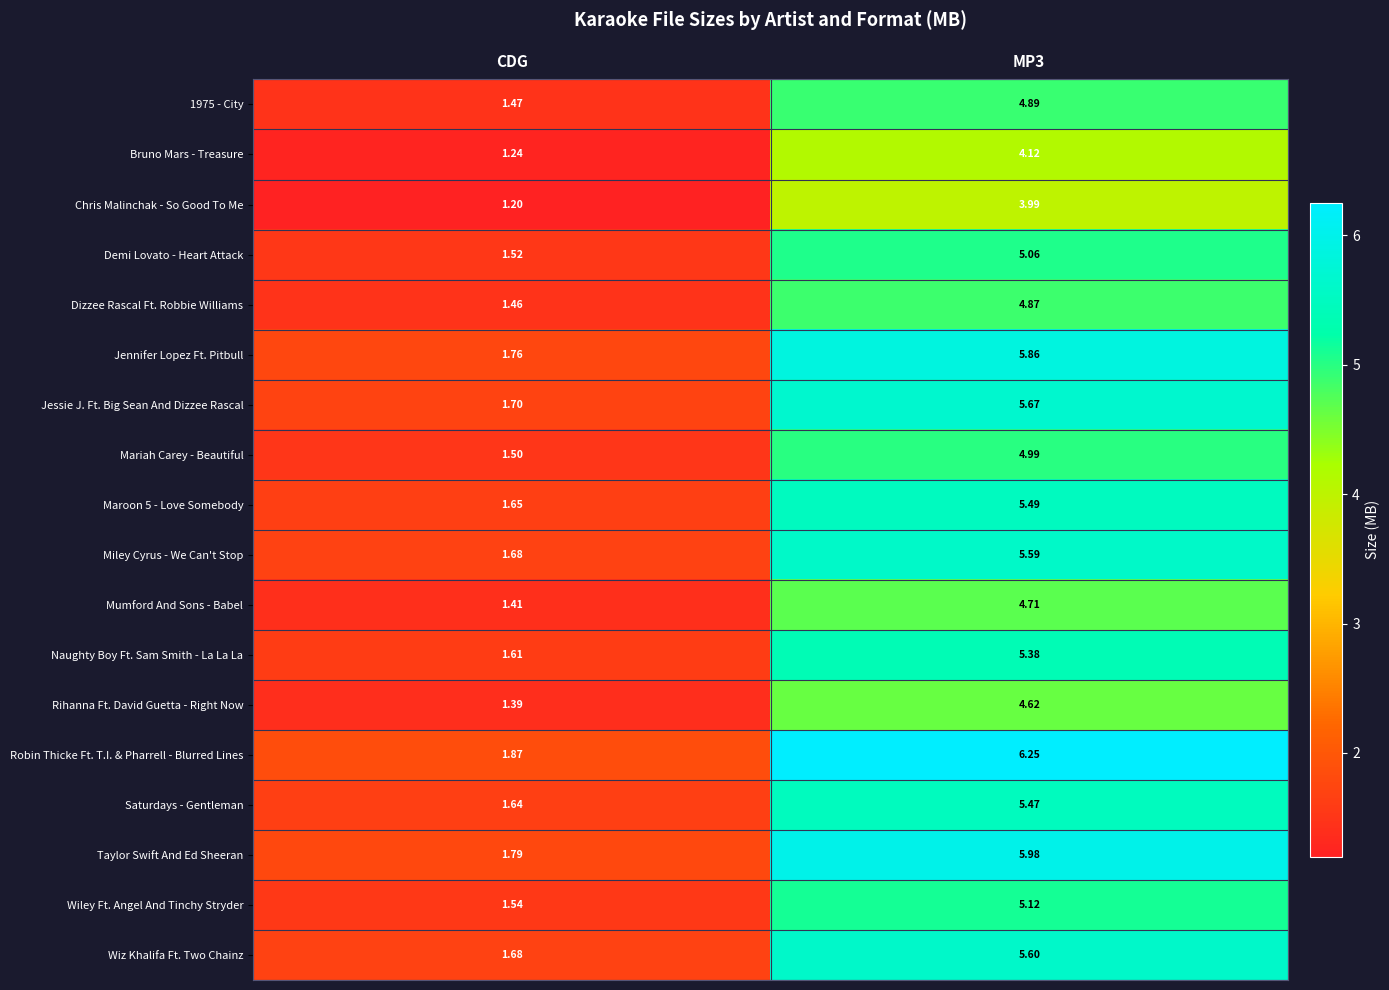

At which label is Jessie J. Ft. Big Sean And Dizzee Rascal closest to 3?

CDG